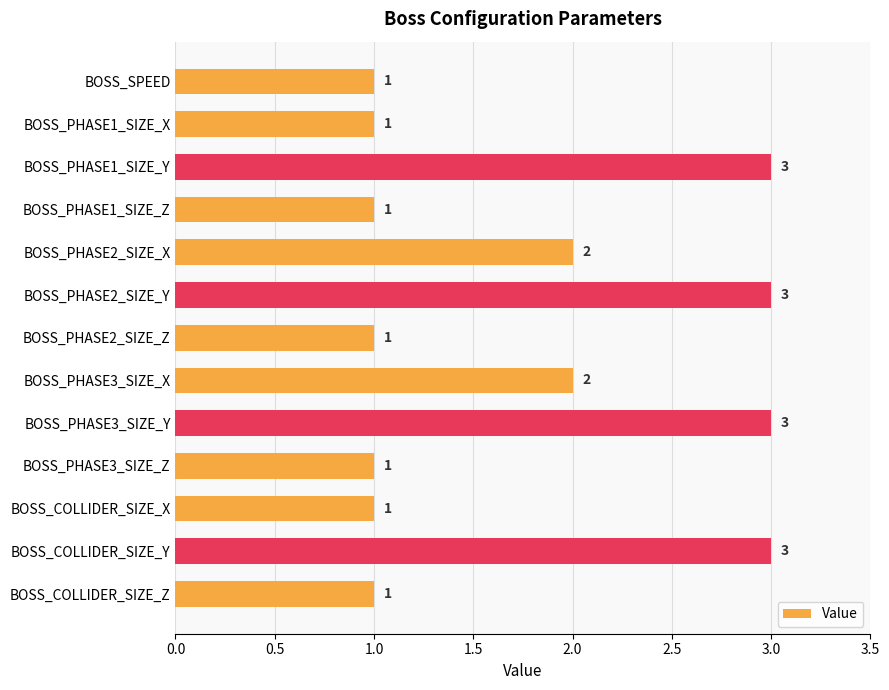

What is the greatest value displayed?

3